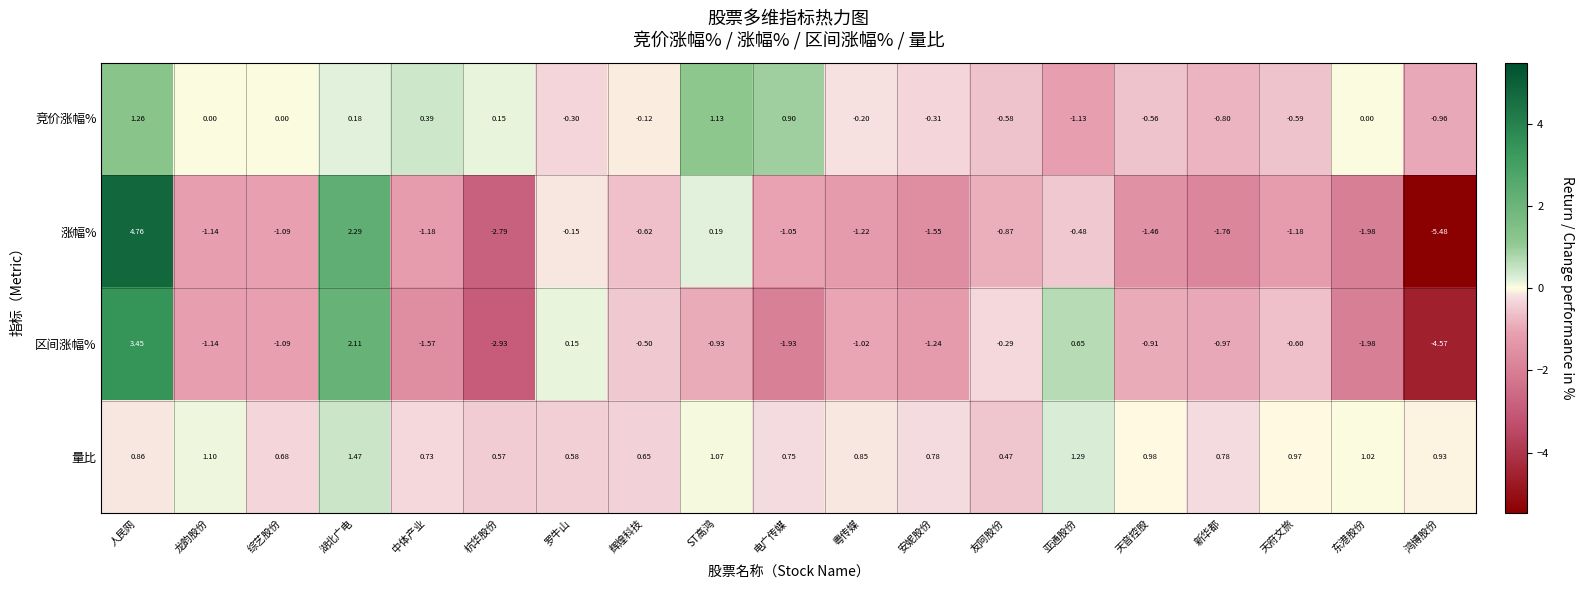

At which category is the sum across all series the highest?

人民网